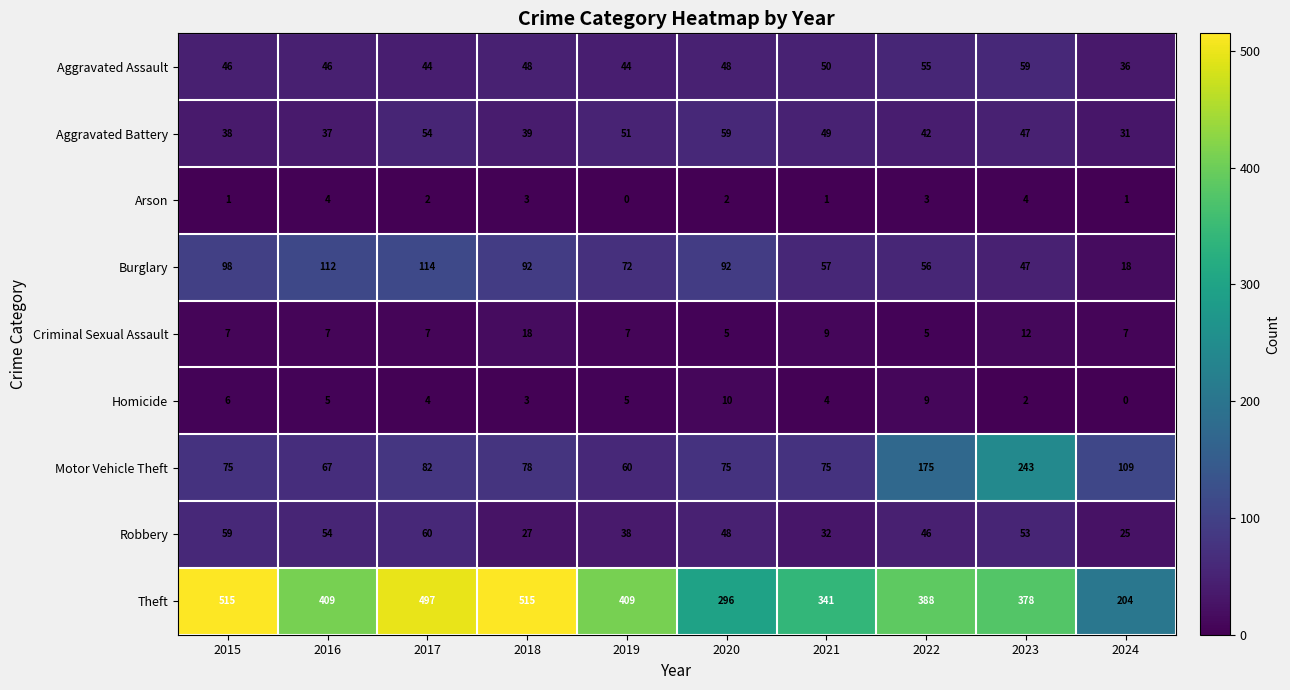

Which series has the largest range (max minus min)?

Theft